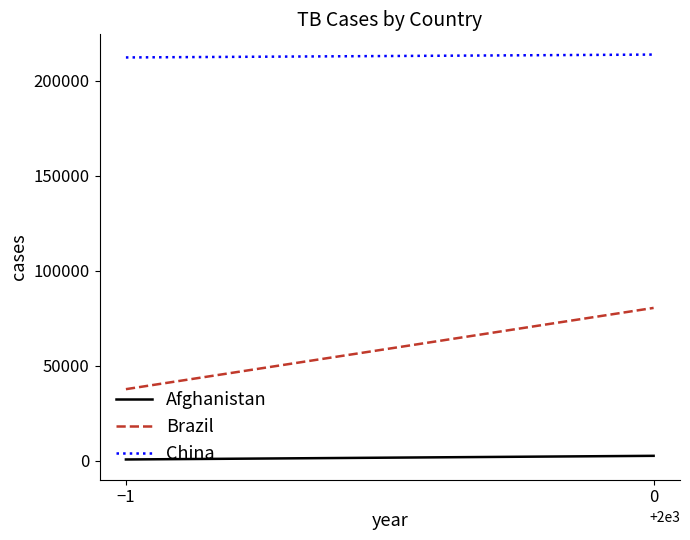

Reading left to right, list all the values displayed in this chart.

Afghanistan: −1=745	0=2666
Brazil: −1=37737	0=80488
China: −1=212258	0=213766